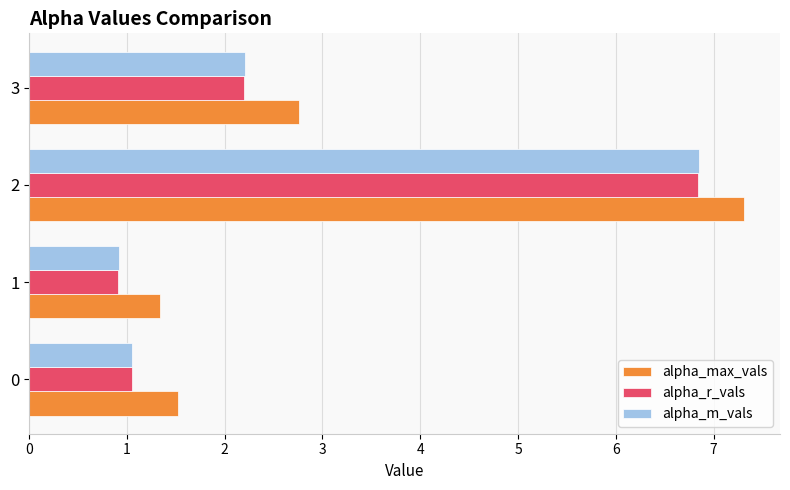

What is the total value across all series at 3?

7.2